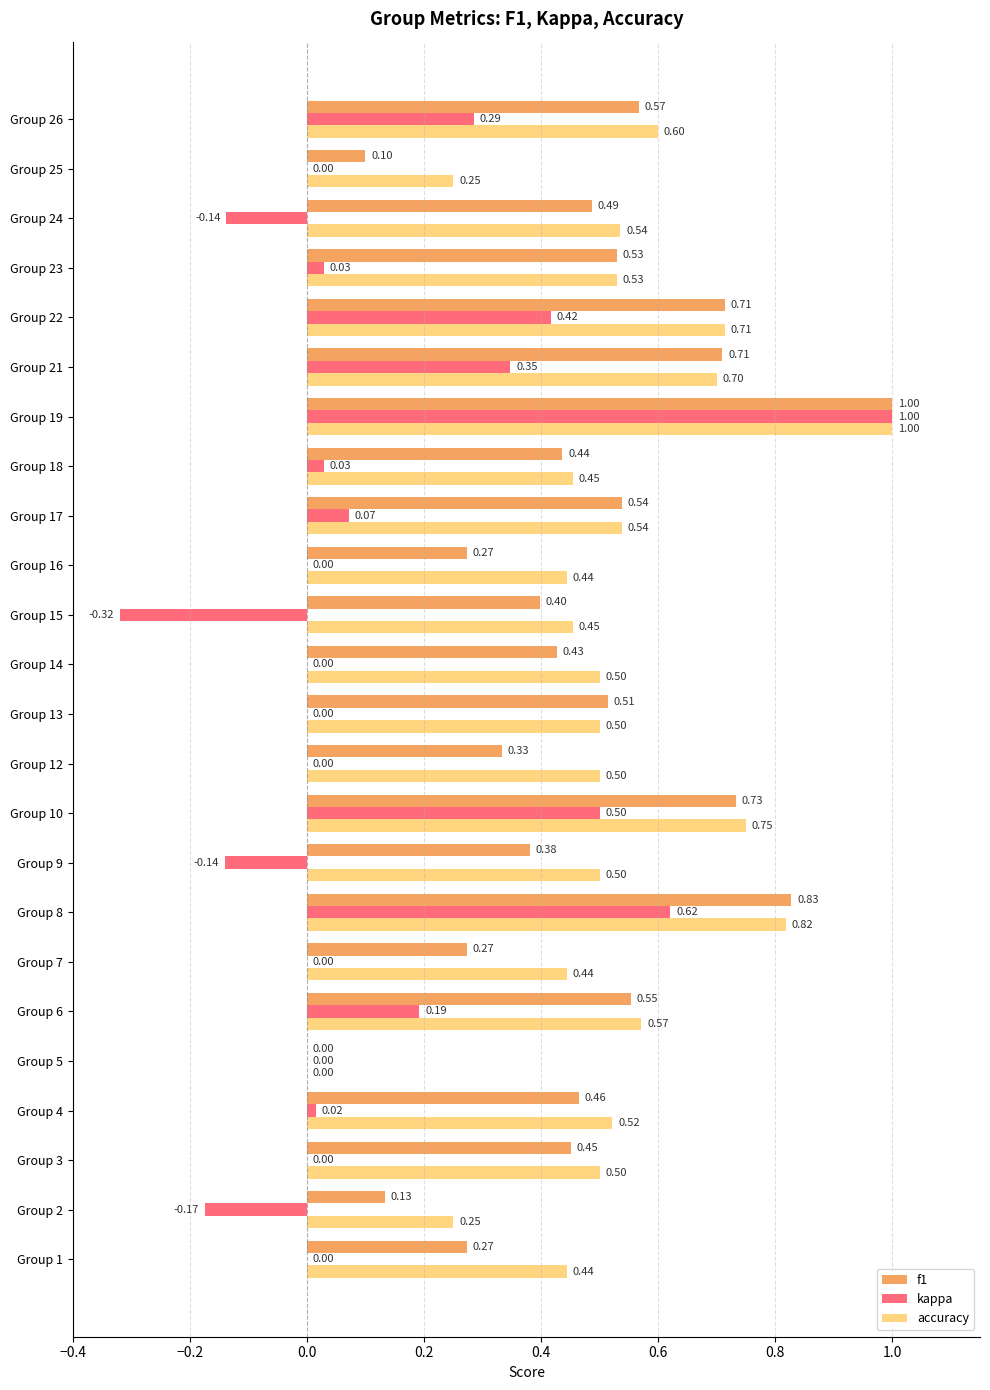

What is the sum of all f1 values?

11.1